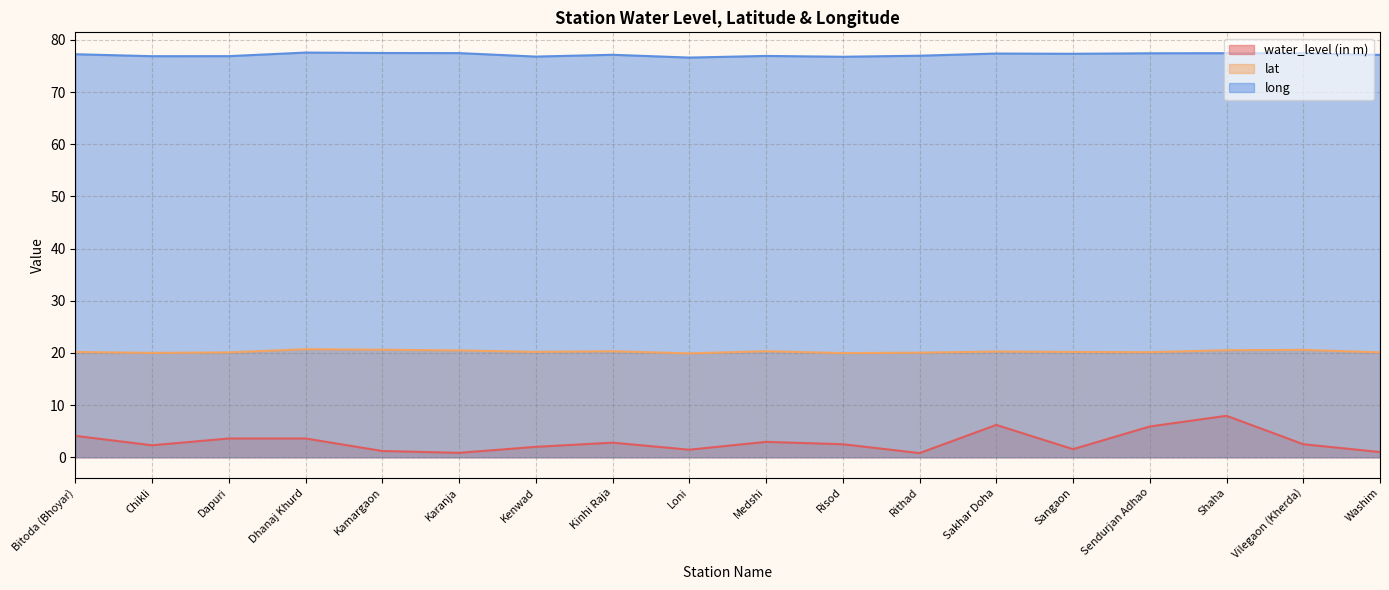

The lat series shows 20.0 at Risod. True or false?

True